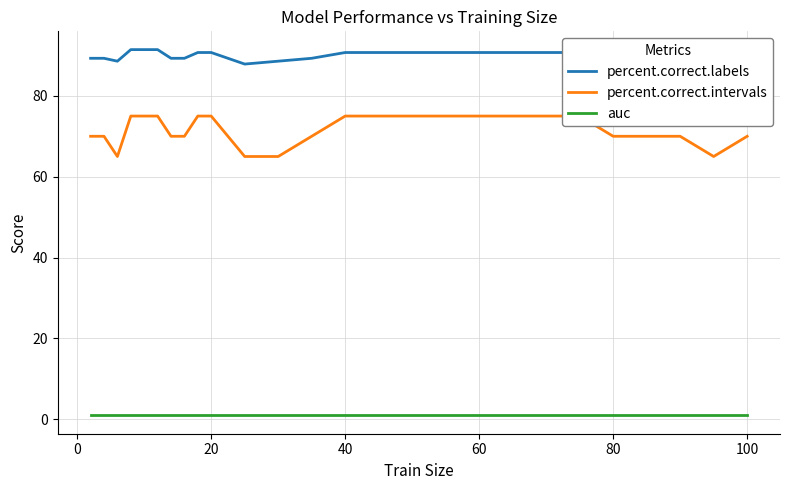

Which series has the largest total across all categories?

percent.correct.labels